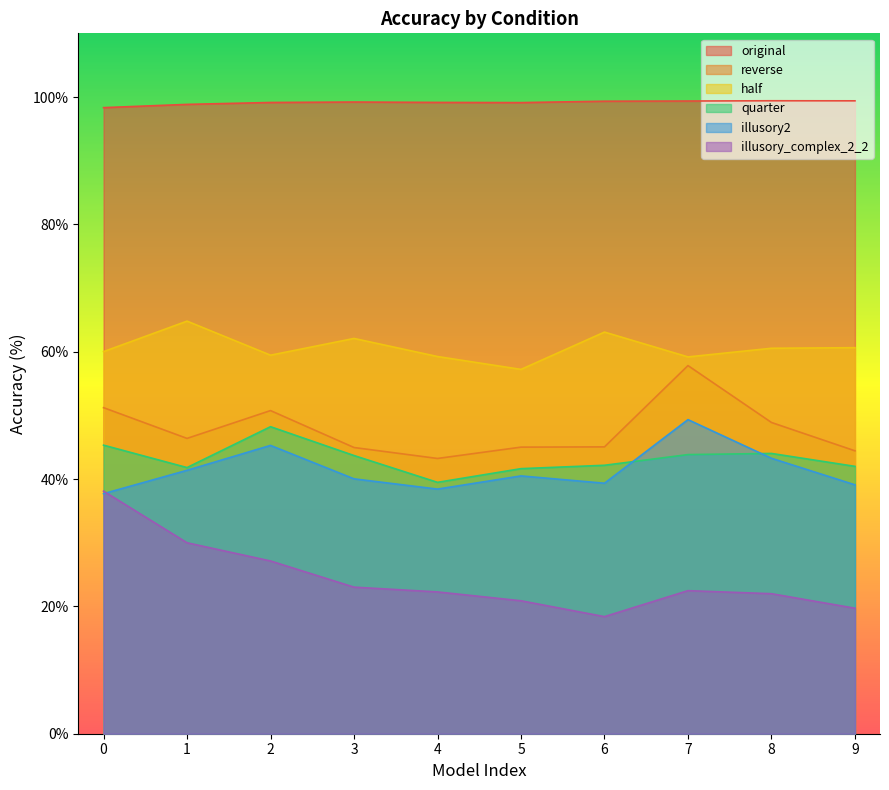

Which category has the lowest value in the reverse series?

4